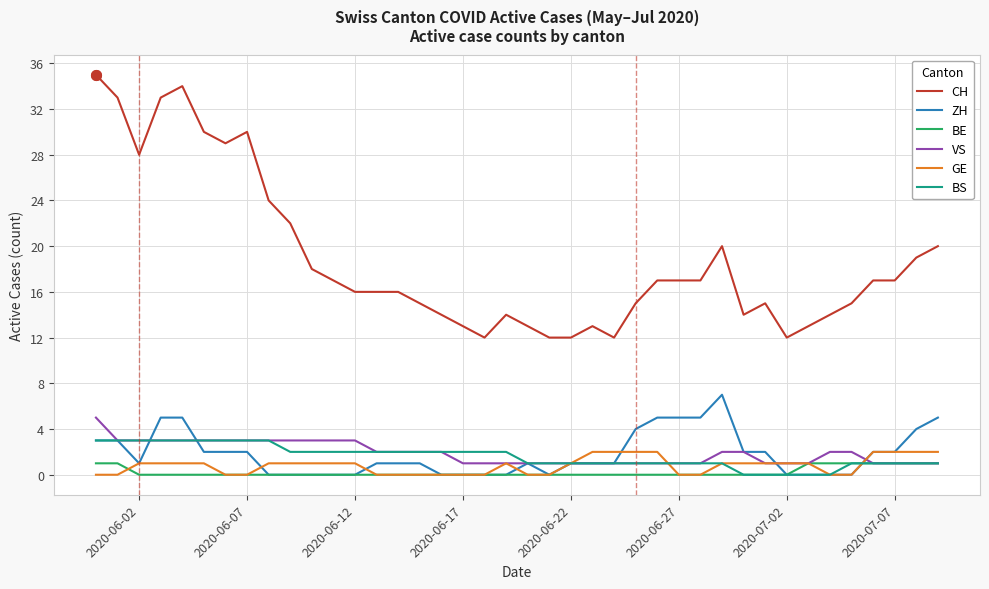

Does the chart have visible grid lines?

Yes